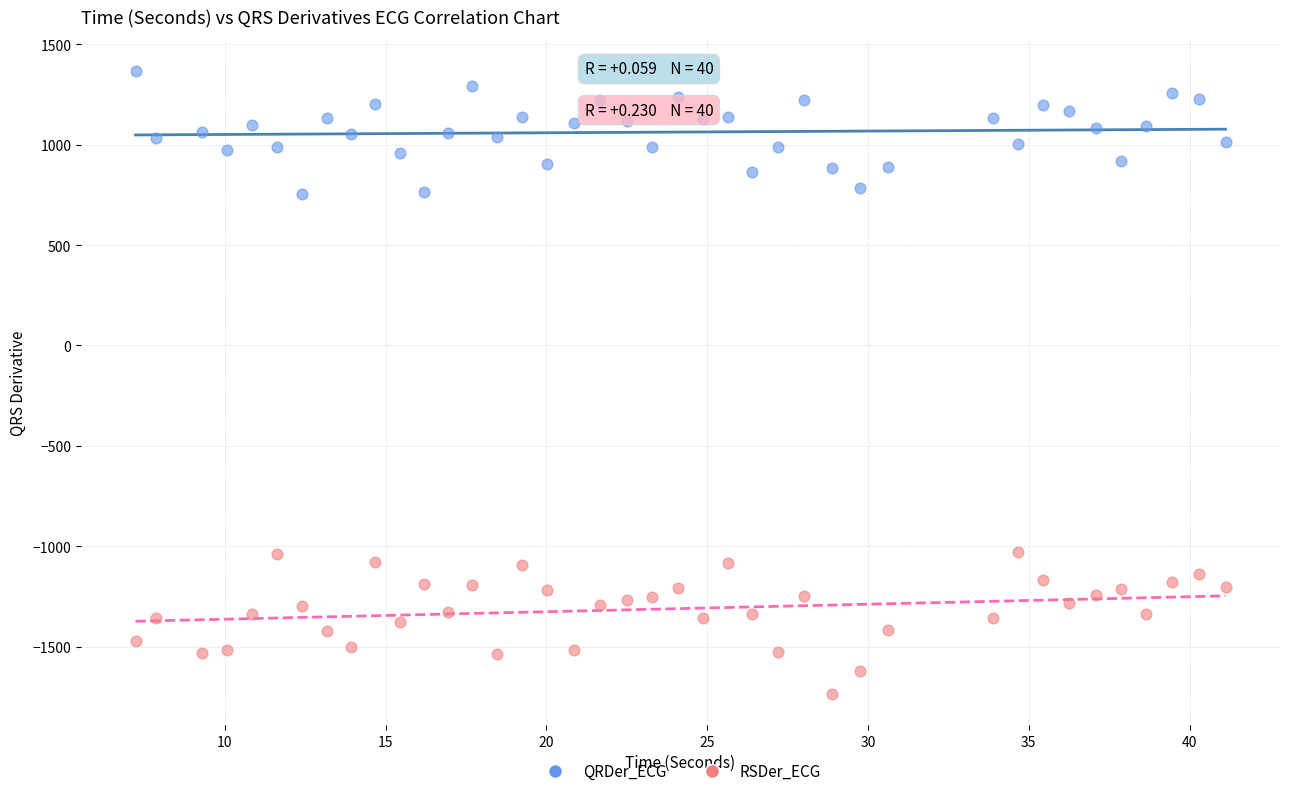

What are all the series names shown in the legend?

QRDer_ECG, RSDer_ECG